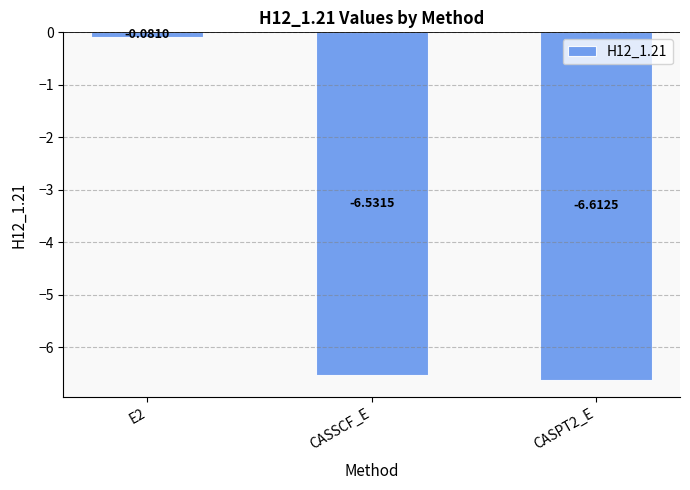

Which category has the lowest value across all series?

CASPT2_E